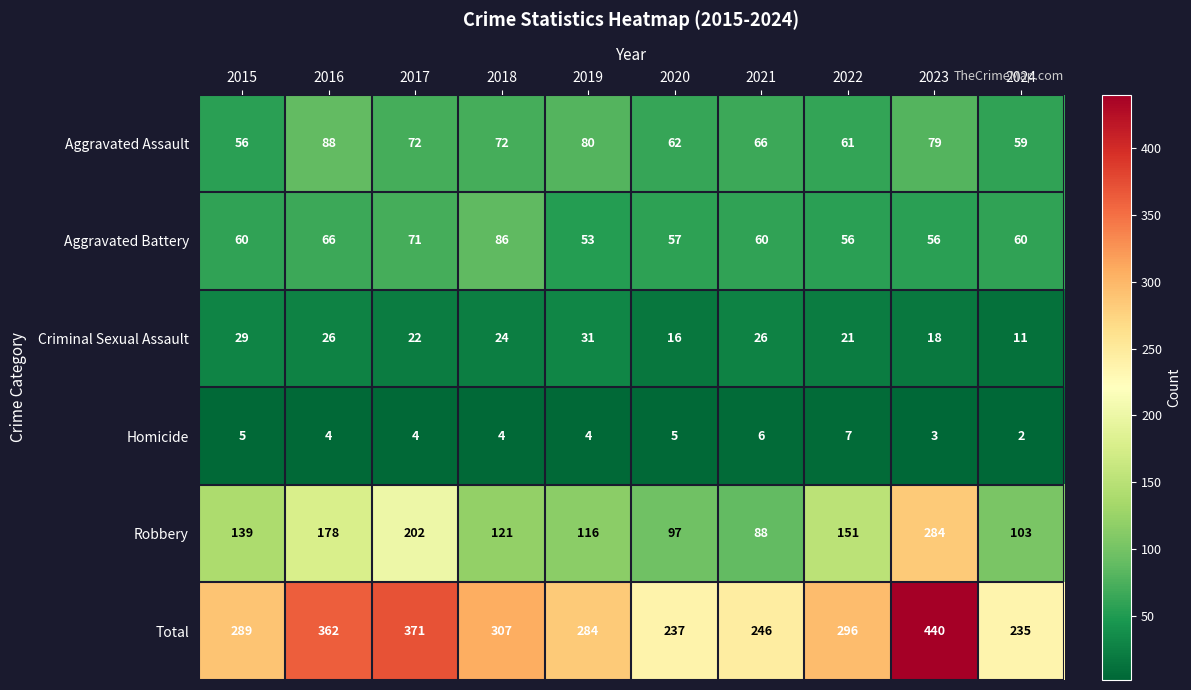

Which series has the widest spread of values?

Total